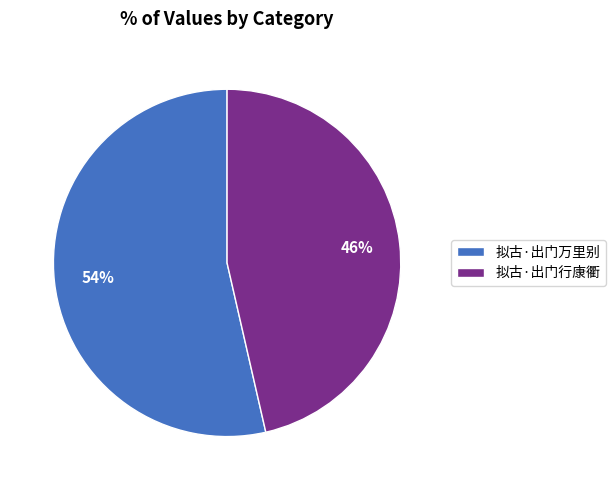

To the nearest percent, what is the combined percentage of 拟古·出门万里别 and 拟古·出门行康衢?

100%